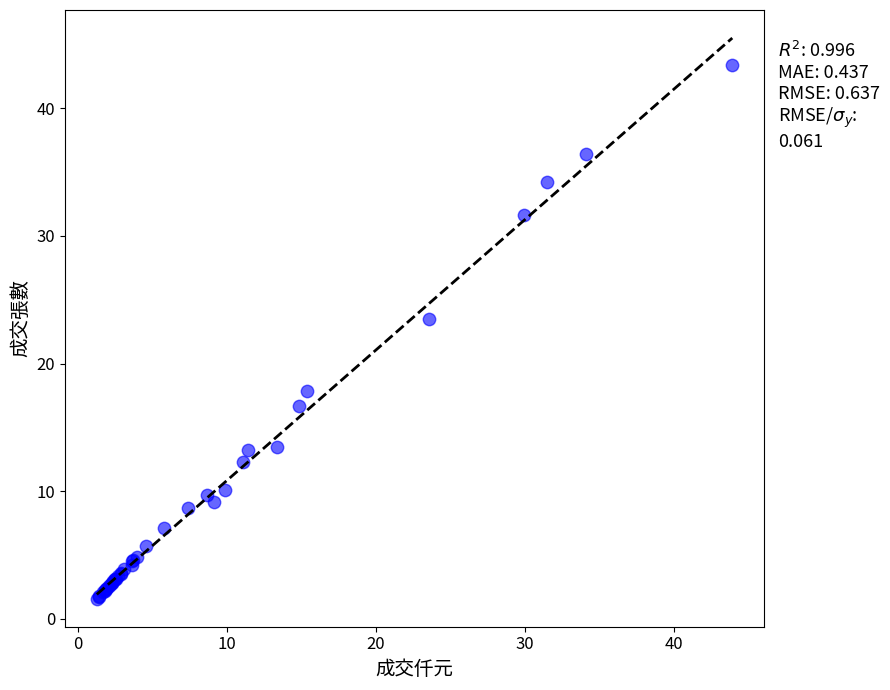

What Y value in the scatter plot is closest to 22?

23.5